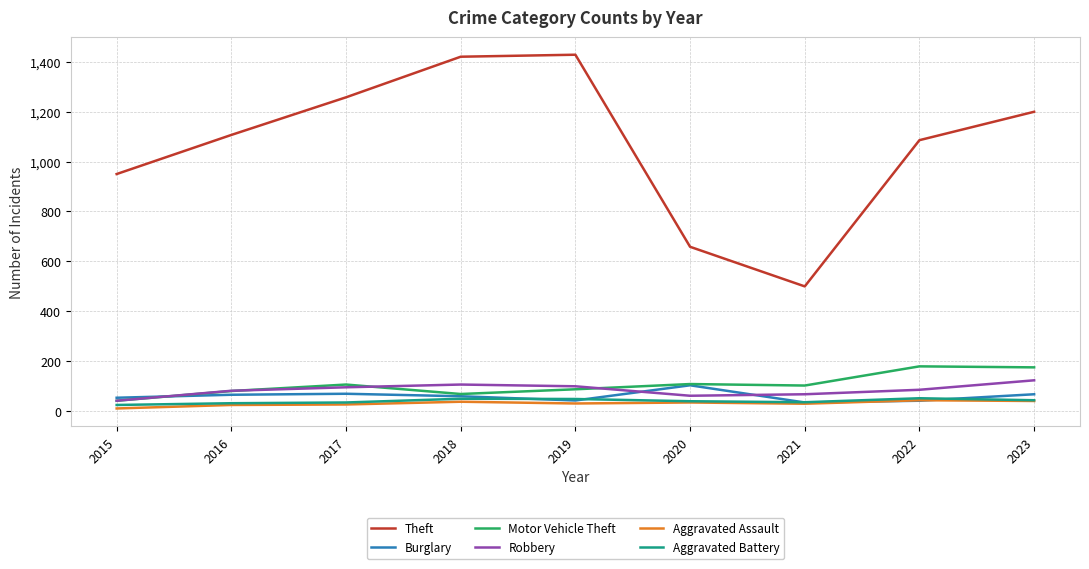

True or false: Aggravated Battery and Theft intersect in this chart.

False